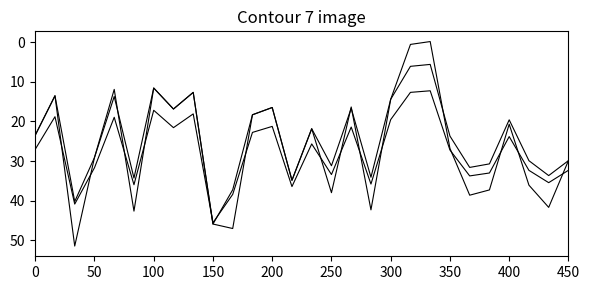

Does the chart have visible grid lines?

No